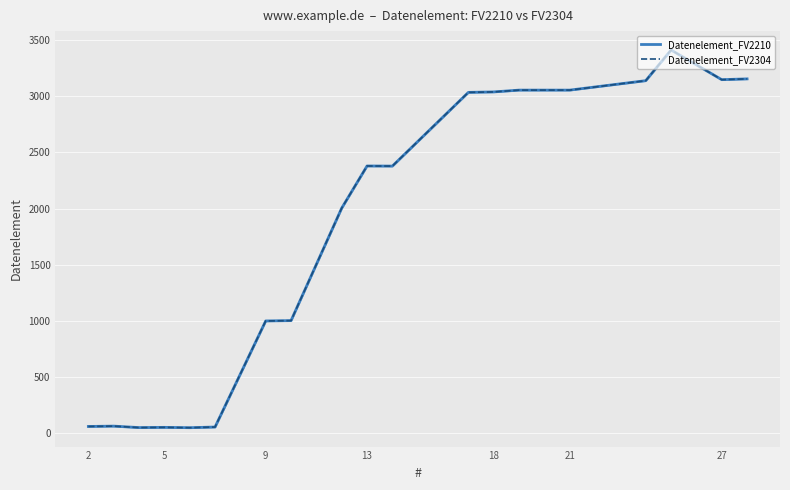

What is the difference between the maximum and minimum values in the Datenelement_FV2304 series?

3361